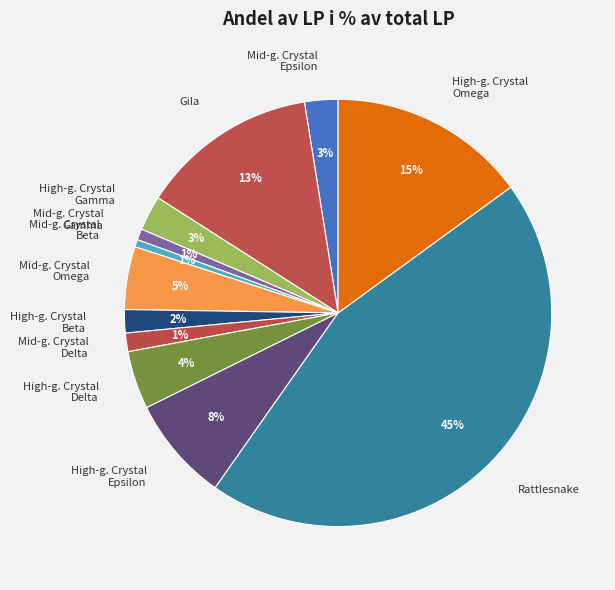

Does Mid-g. Crystal Omega account for over 50% of the chart?

No